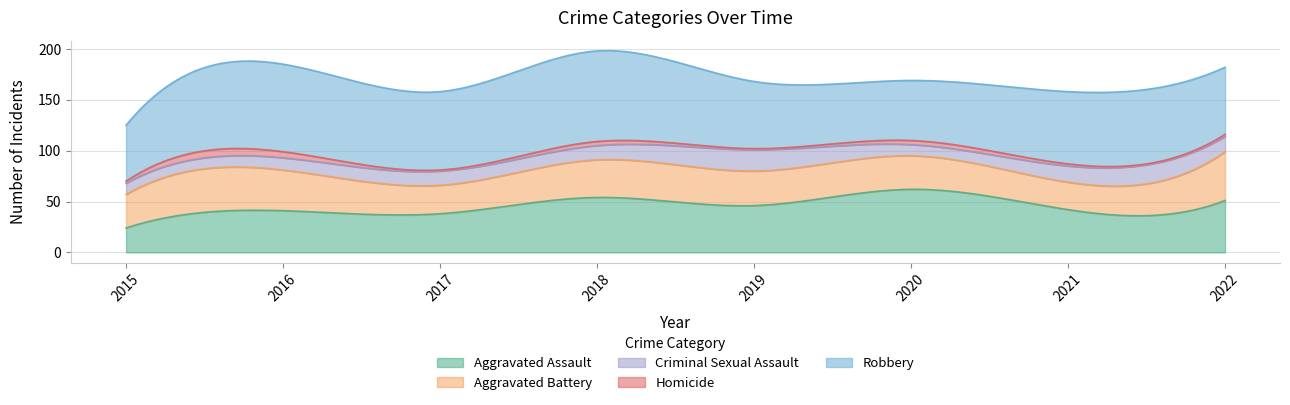

Does the chart have visible grid lines?

Yes